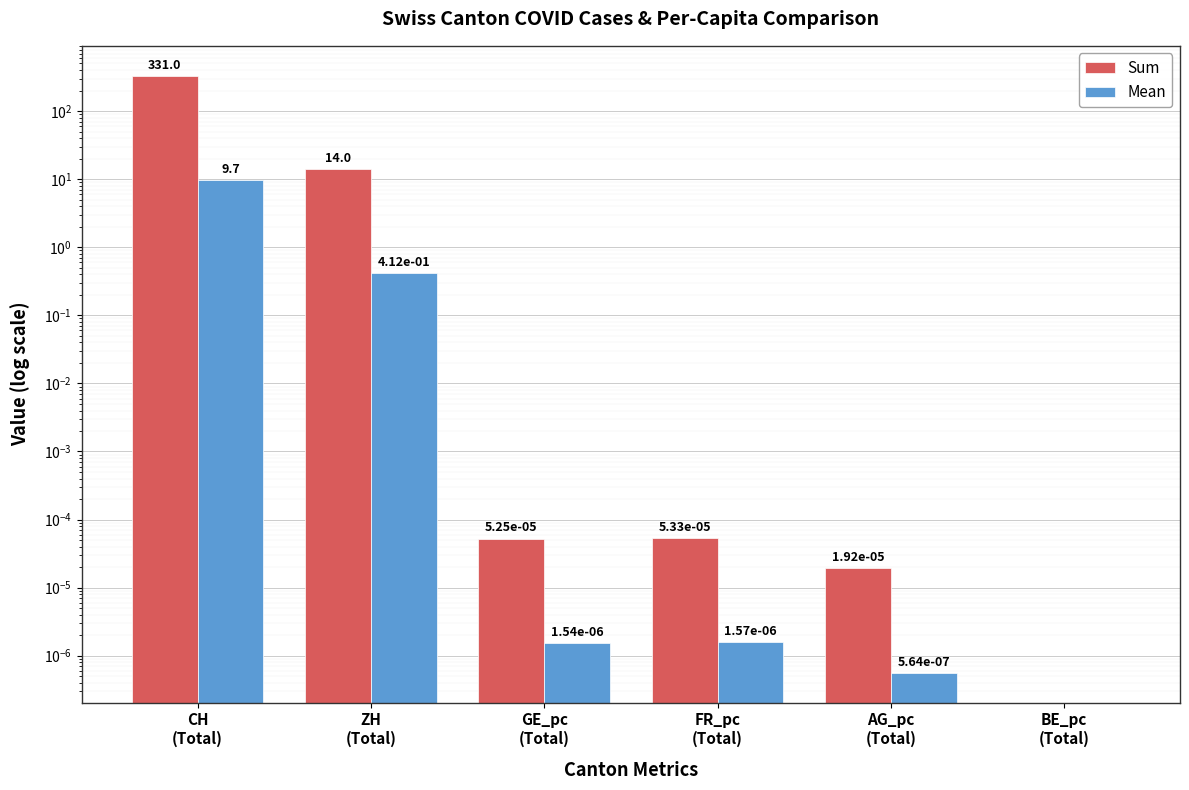

What is the difference between the maximum and second lowest values in the Mean series?

9.7